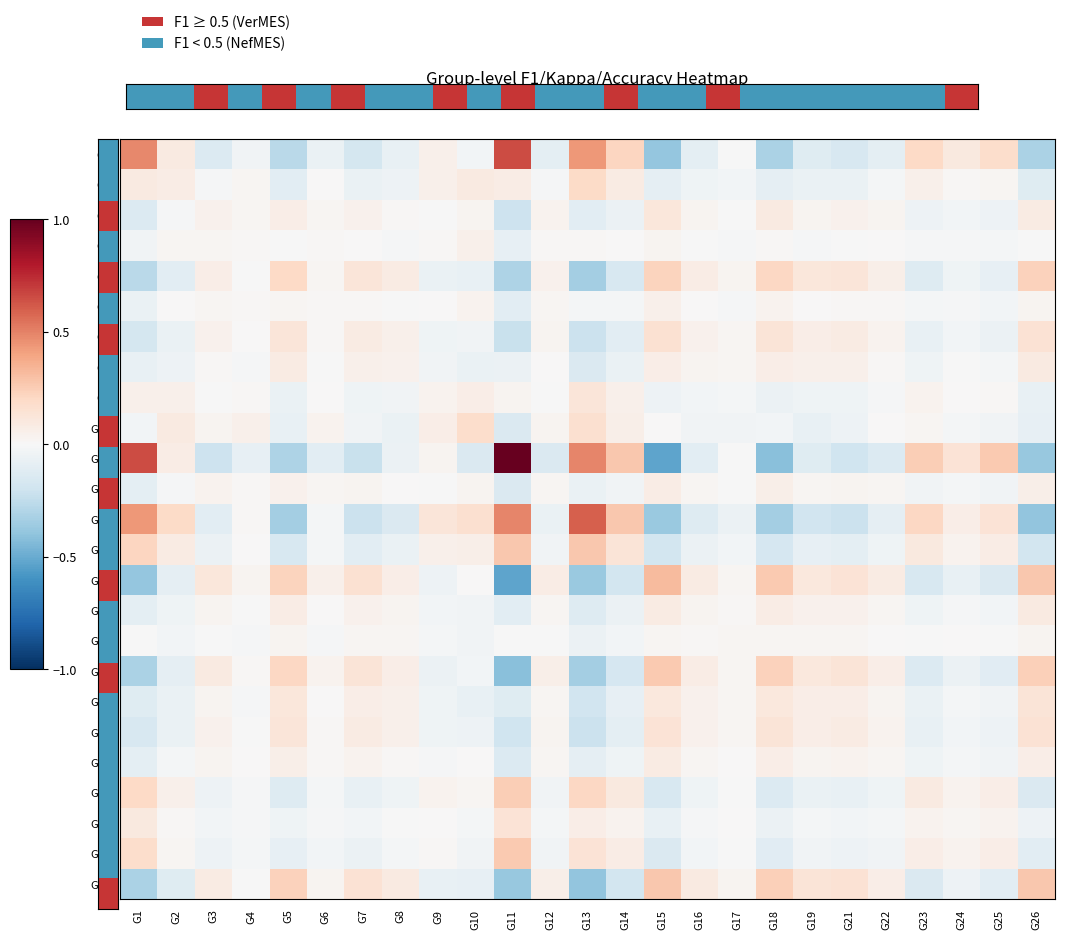

Rank the series at G1 from lowest to highest value.

G15, G18, G26, G5, G7, G21, G3, G19, G12, G22, G16, G8, G6, G4, G10, G17, G9, G2, G24, G25, G23, G14, G13, G1, G11